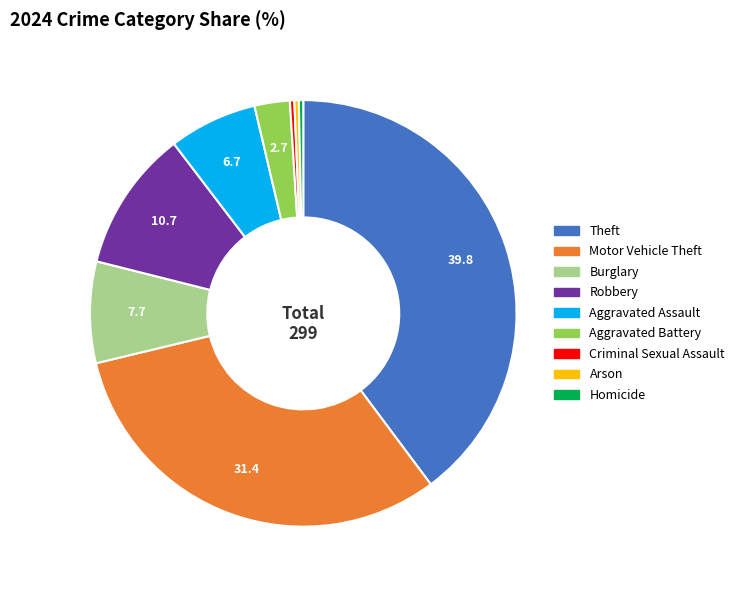

Which has a higher value, Homicide or Motor Vehicle Theft?

Motor Vehicle Theft